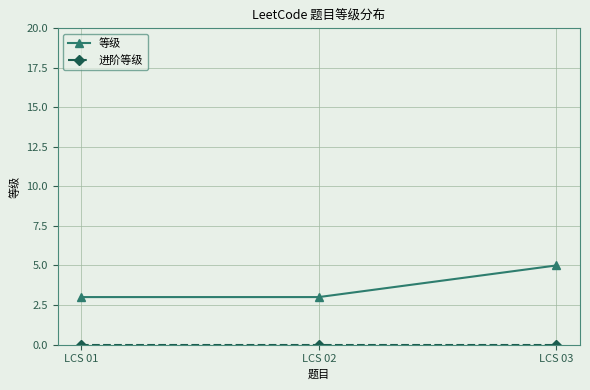

How many distinct data groups are displayed?

2